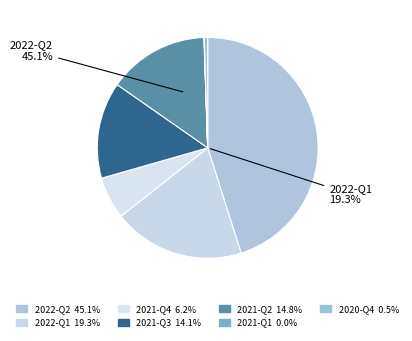

How many segments does this pie chart have?

7